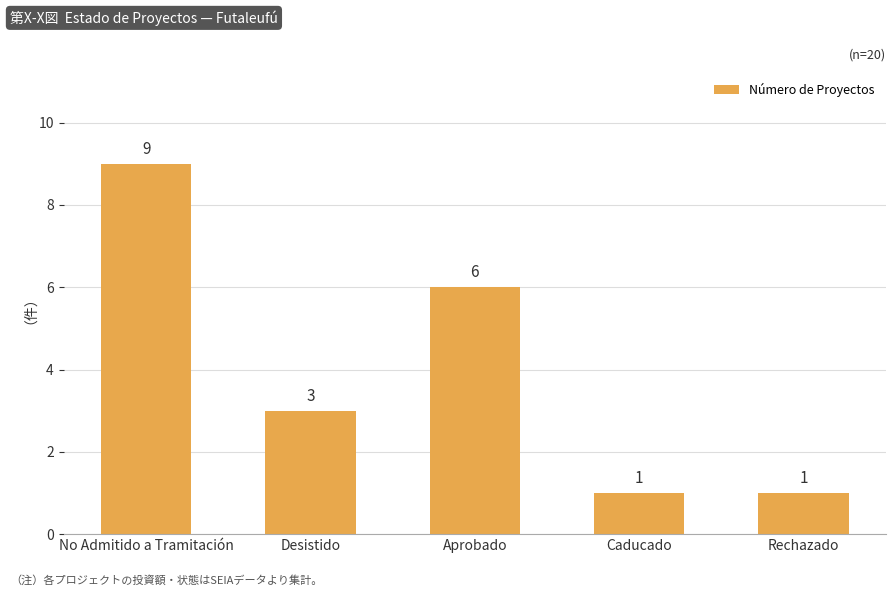

What is the change in value from Aprobado to Caducado?

-5